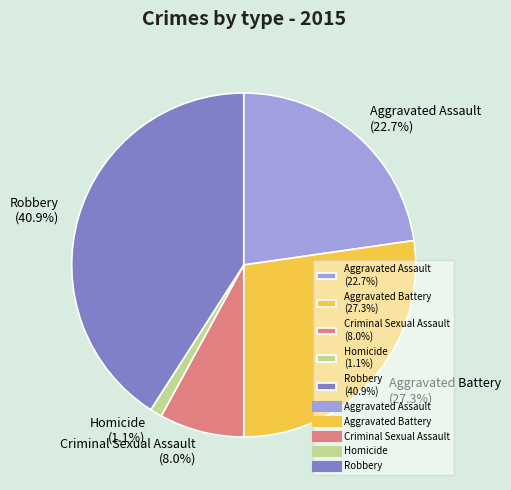

How many slices are in this pie chart?

5